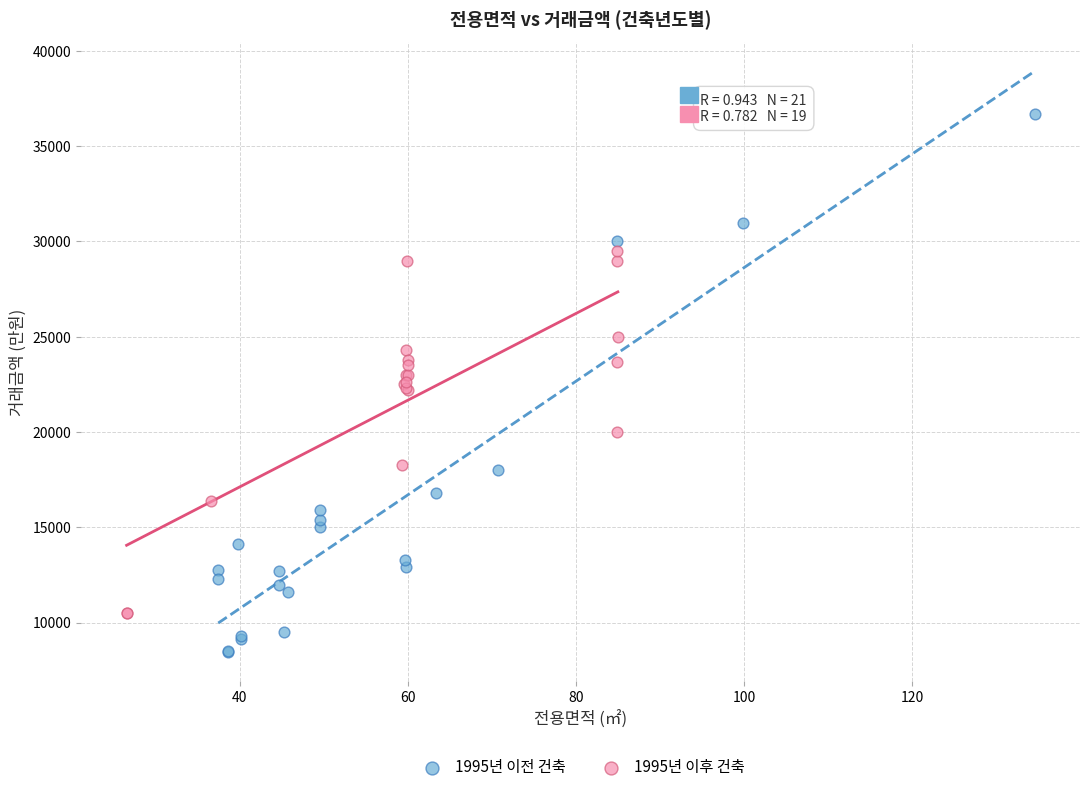

Which series has the widest spread of Y values?

1995년 이전 건축